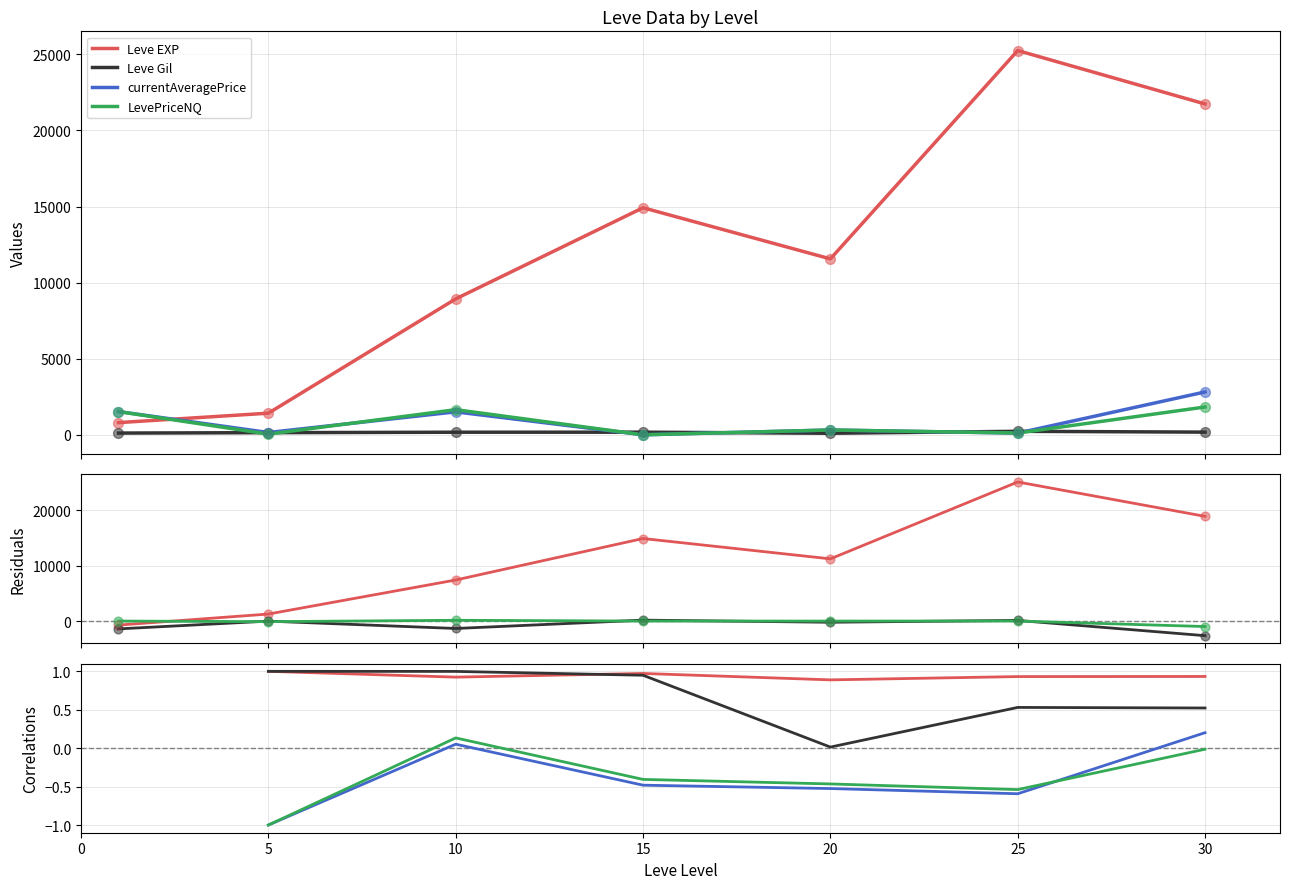

Is the value of Leve Gil at 5 greater than the value of Leve EXP at 10?

No